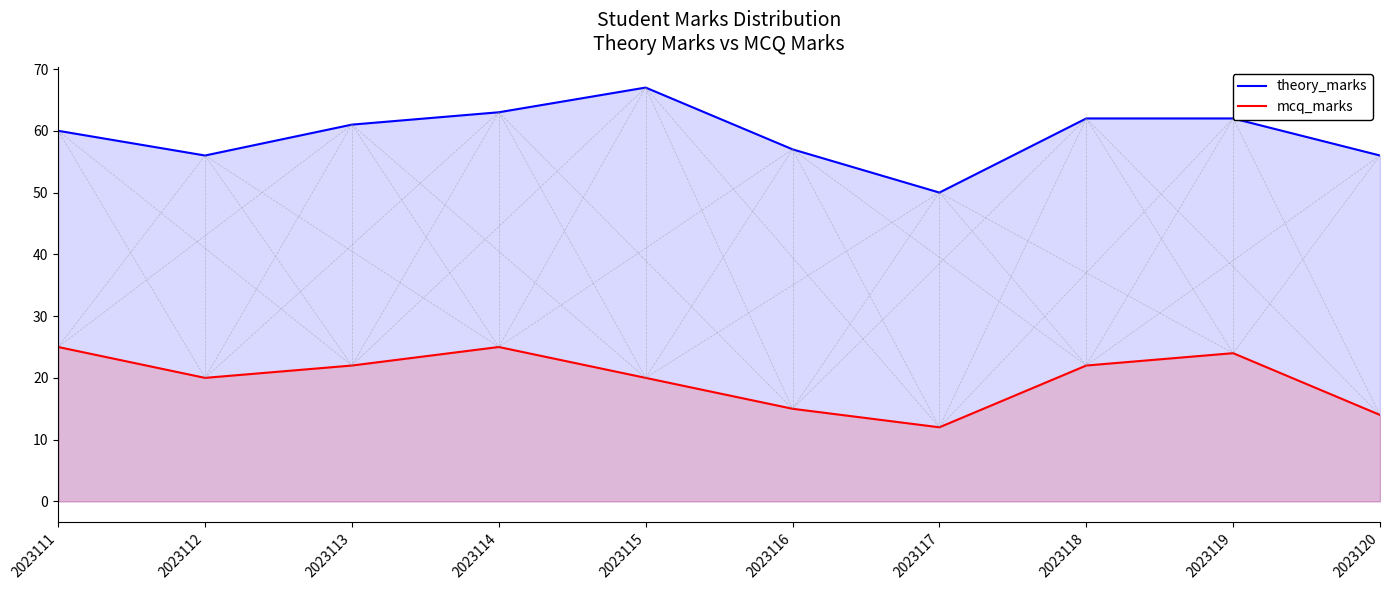

How many lines are shown in the chart?

2